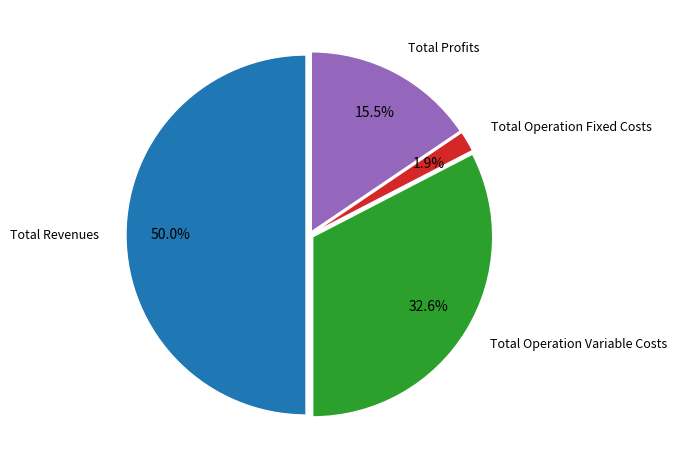

Do Total Operation Variable Costs and Total Operation Fixed Costs together represent more than half of the pie?

No